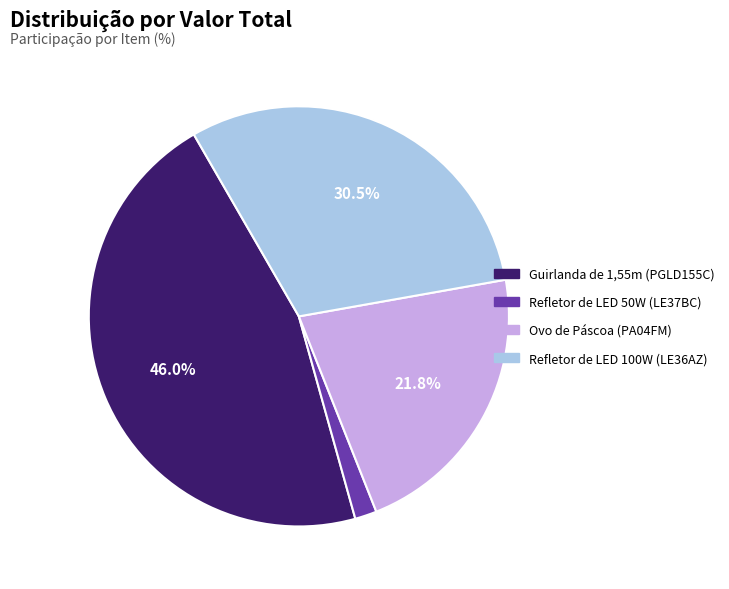

Does any single category account for the majority?

No